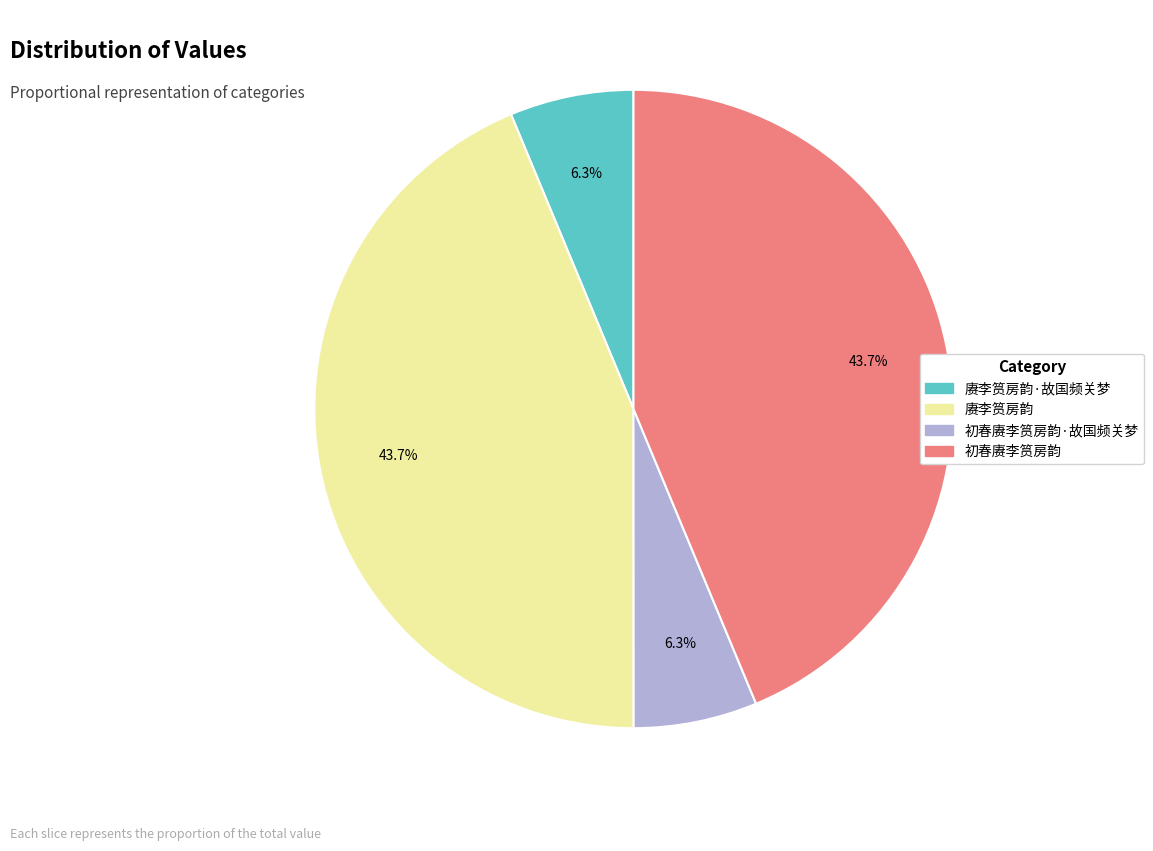

Is there any slice that represents more than half of the pie?

No